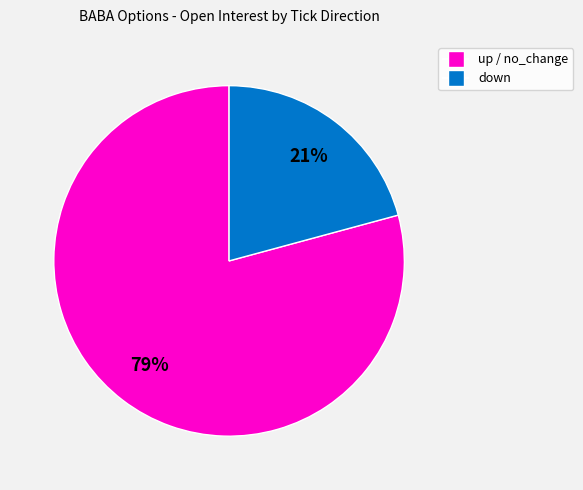

To the nearest percent, what is the average slice percentage?

50%